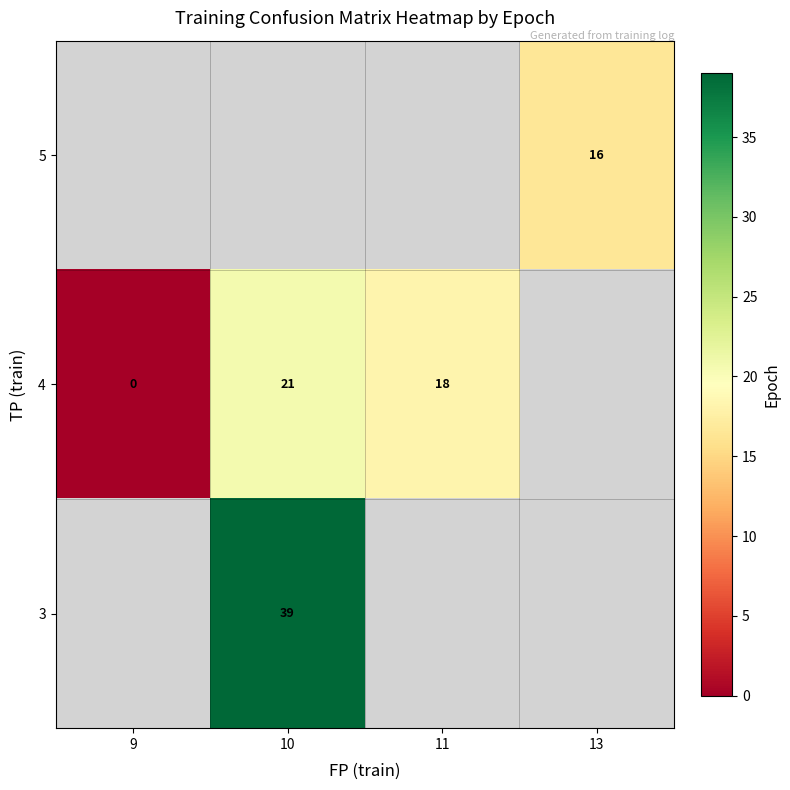

Is it true that 4 equals 37.0 at 10?

False